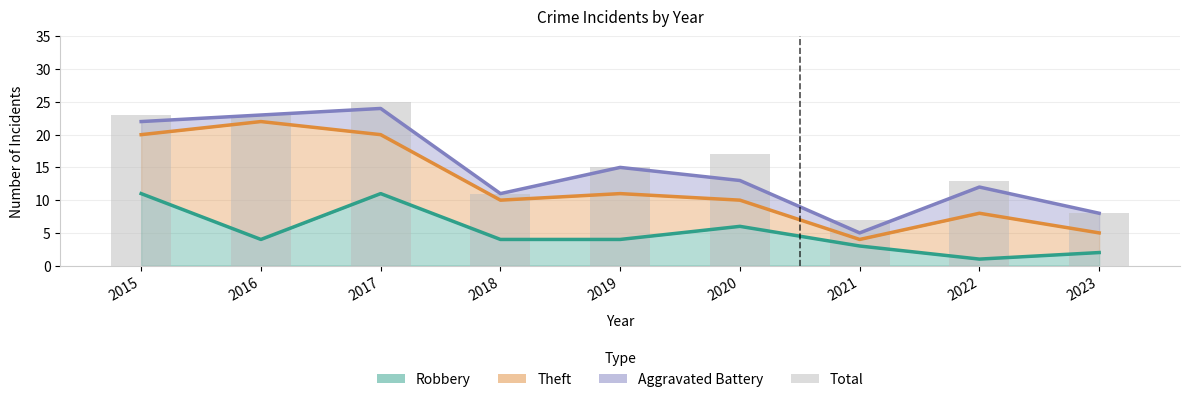

List the labels in order of value, largest first.

2017, 2015, 2016, 2020, 2019, 2022, 2018, 2023, 2021